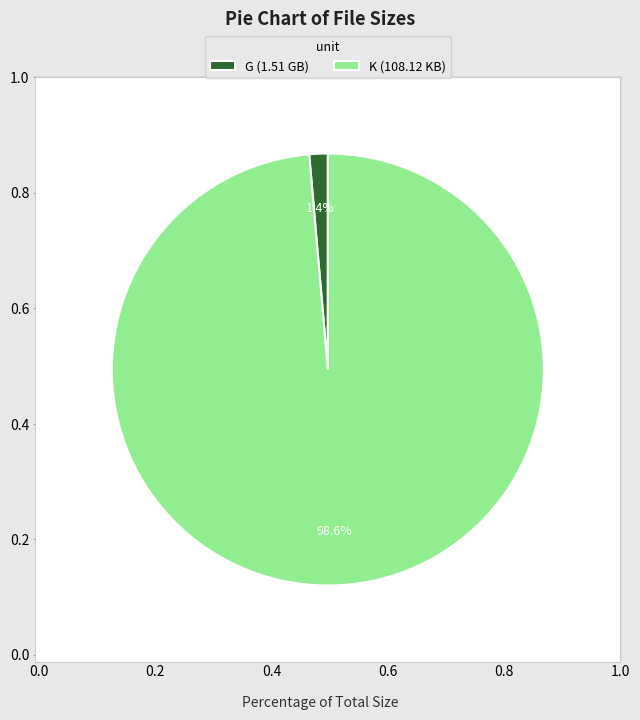

Between K (108.12 KB) and G (1.51 GB), which is larger?

K (108.12 KB)